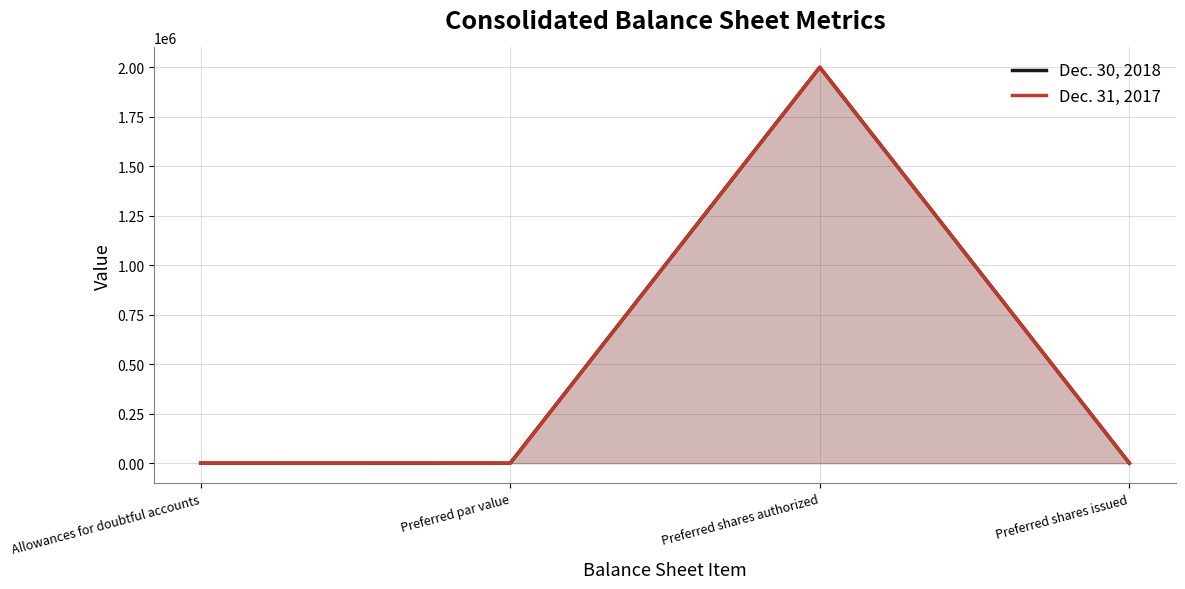

At Allowances for doubtful accounts, list the series in order from largest to smallest.

Dec. 31, 2017, Dec. 30, 2018